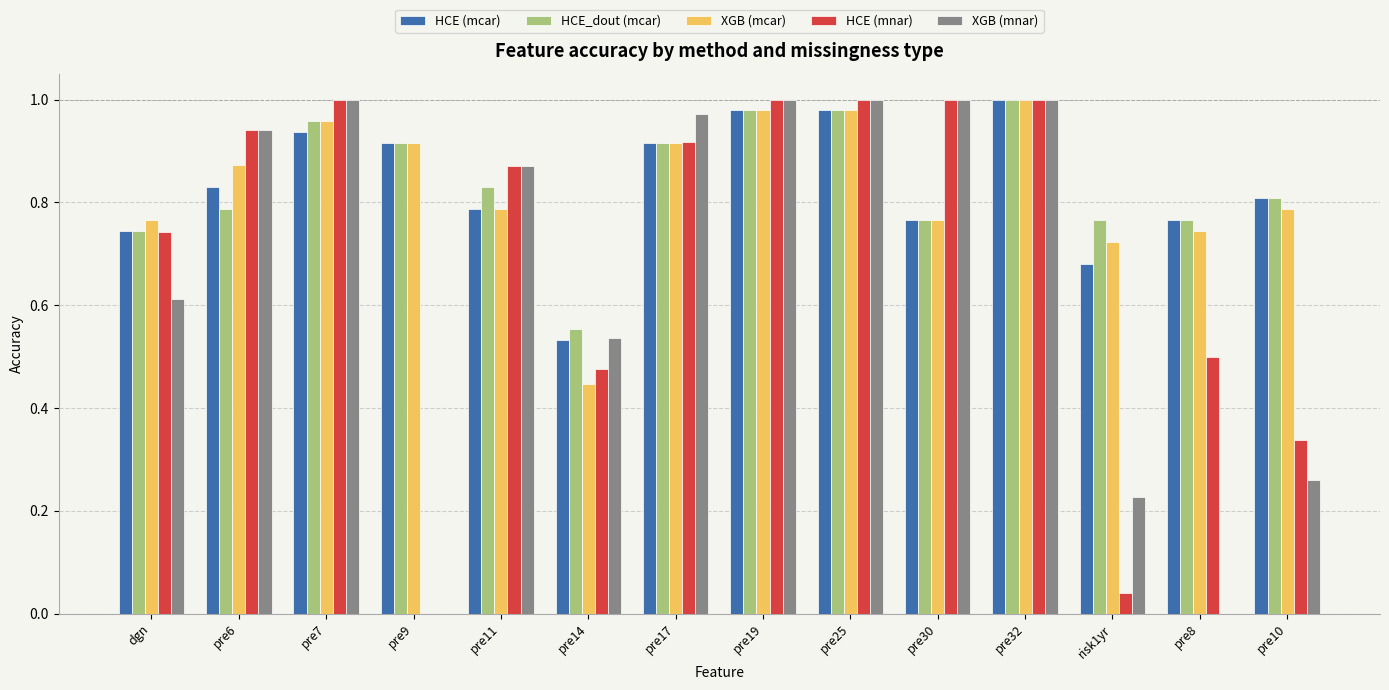

Is it true that XGB (mcar) equals 1.3 at pre9?

False